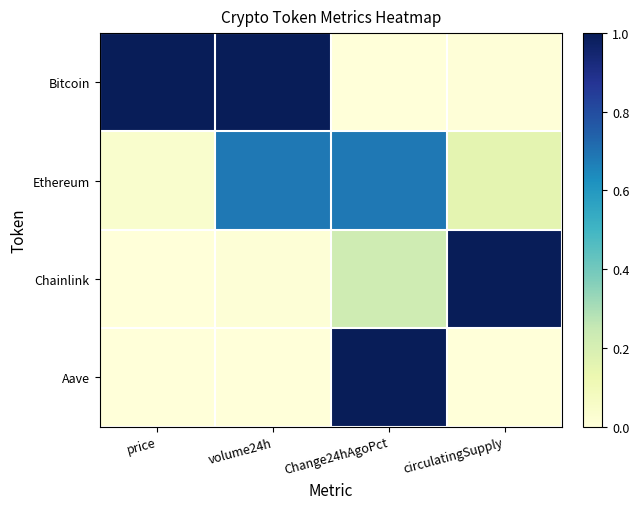

Rank the series at volume24h from lowest to highest value.

Aave, Chainlink, Ethereum, Bitcoin